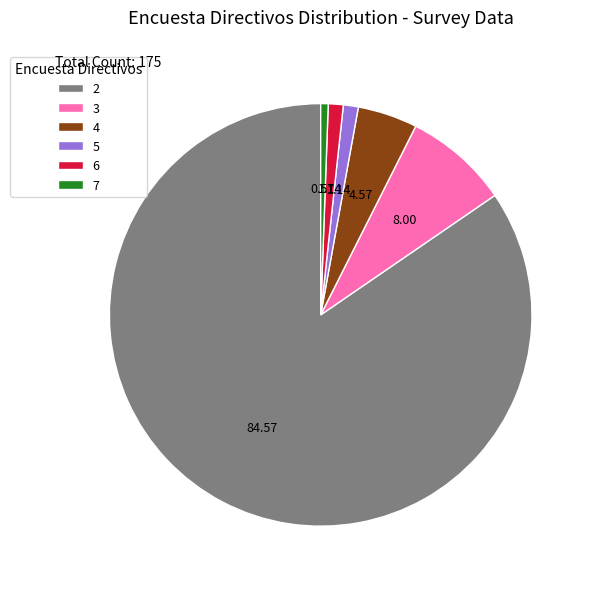

Which slice is the largest?

2